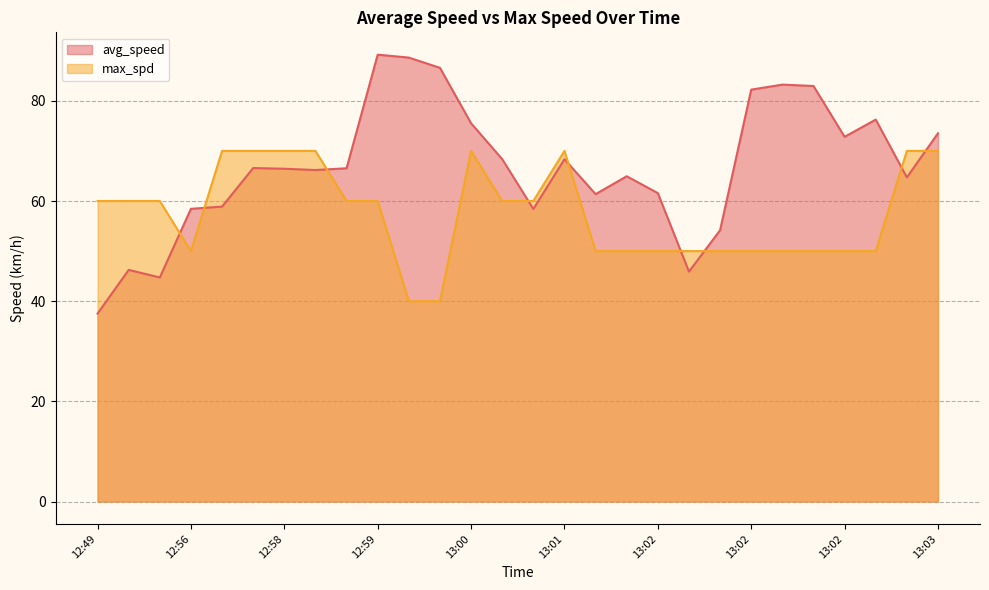

How many interior local valleys does the max_spd series have?

1